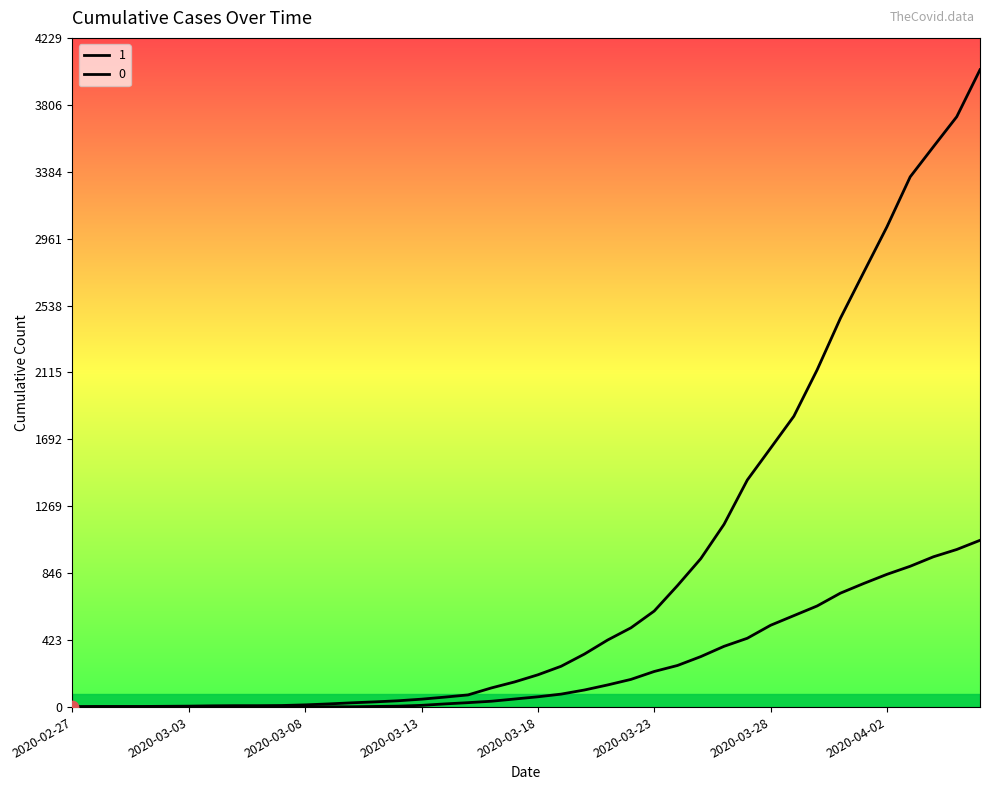

At how many categories does at least one series exceed 3995?

1